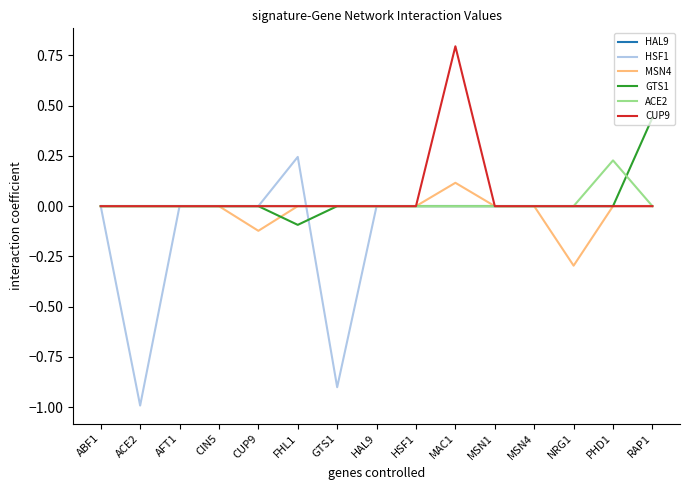

Which series has the largest total across all categories?

CUP9